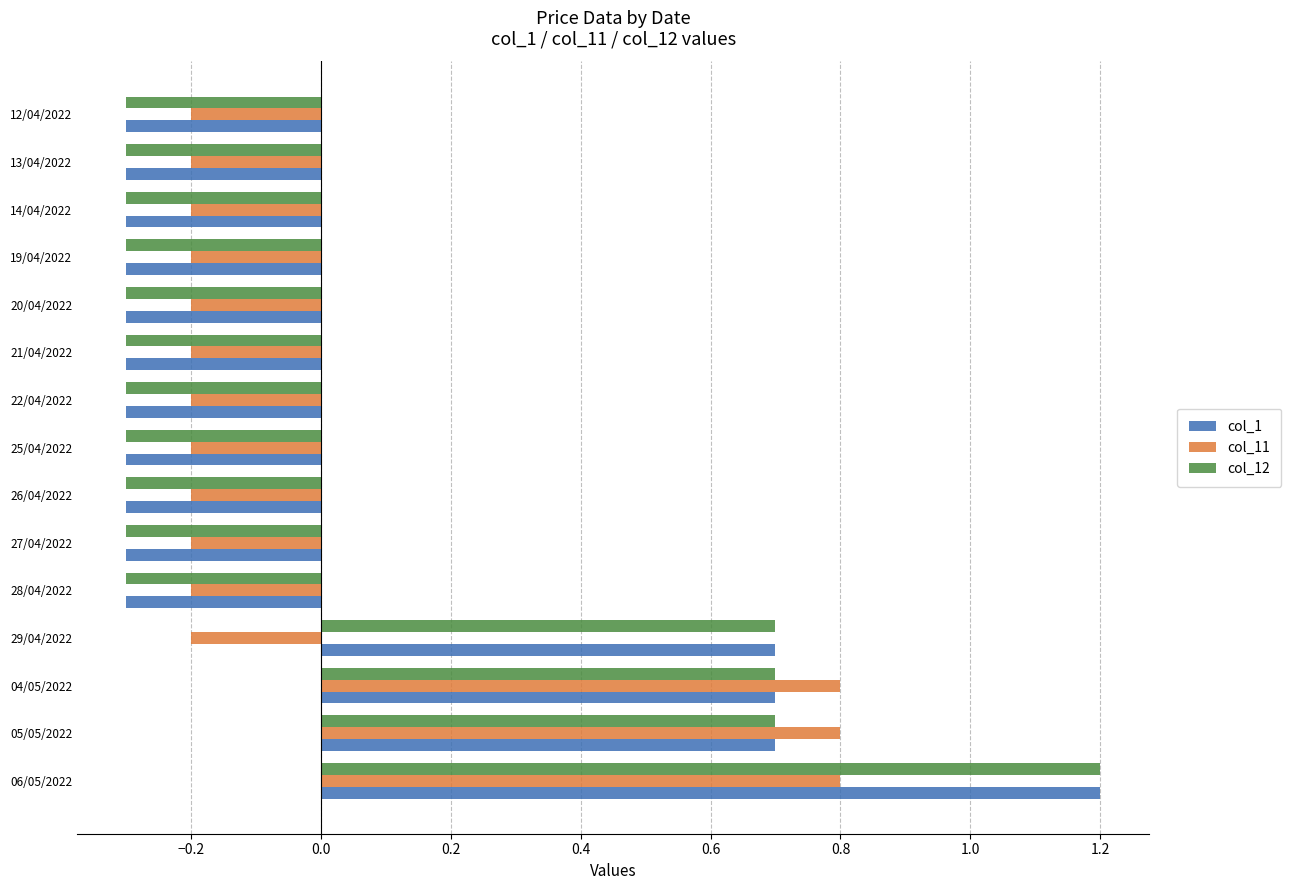

At how many categories does at least one series exceed 0?

4